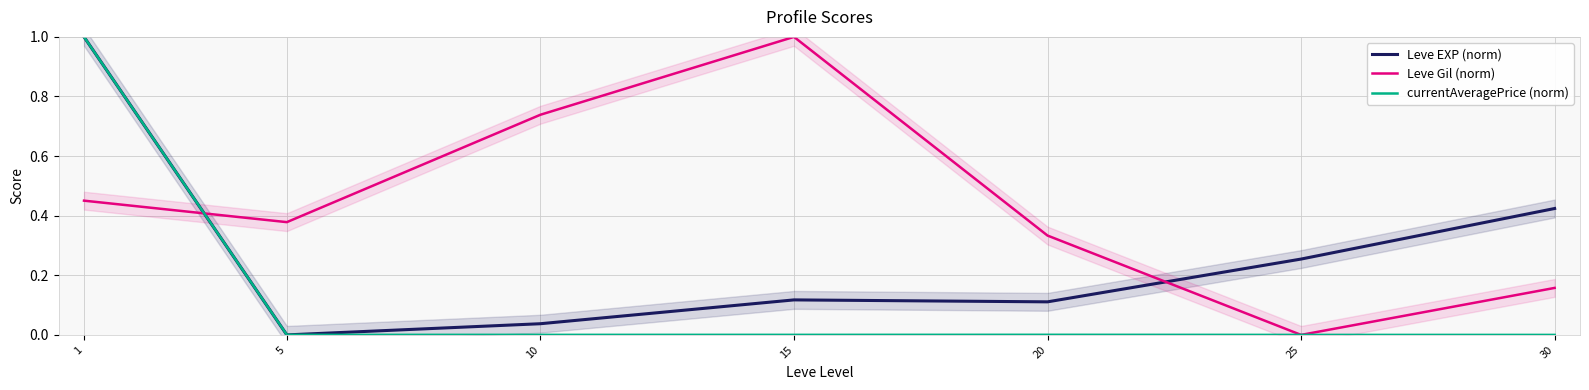

How many distinct data groups are displayed?

3